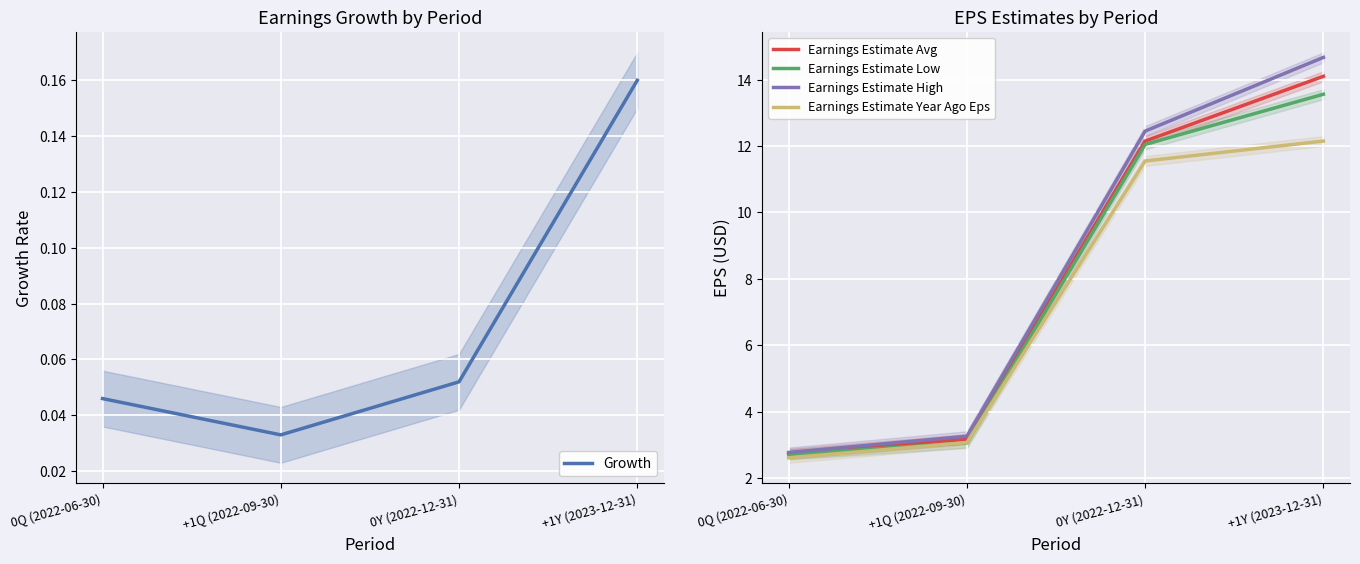

Reading right to left, list all the values displayed in this chart.

Growth: +1Y (2023-12-31)=0.2	0Y (2022-12-31)=0.1	+1Q (2022-09-30)=0.0	0Q (2022-06-30)=0.0
Earnings Estimate Avg: +1Y (2023-12-31)=14.1	0Y (2022-12-31)=12.2	+1Q (2022-09-30)=3.2	0Q (2022-06-30)=2.7
Earnings Estimate Low: +1Y (2023-12-31)=13.6	0Y (2022-12-31)=12.1	+1Q (2022-09-30)=3.1	0Q (2022-06-30)=2.7
Earnings Estimate High: +1Y (2023-12-31)=14.7	0Y (2022-12-31)=12.4	+1Q (2022-09-30)=3.3	0Q (2022-06-30)=2.8
Earnings Estimate Year Ago Eps: +1Y (2023-12-31)=12.2	0Y (2022-12-31)=11.6	+1Q (2022-09-30)=3.1	0Q (2022-06-30)=2.6